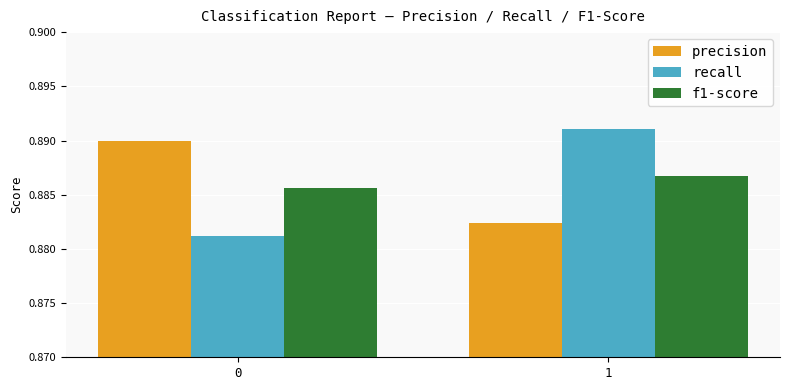

What are all the series names shown in the legend?

precision, recall, f1-score